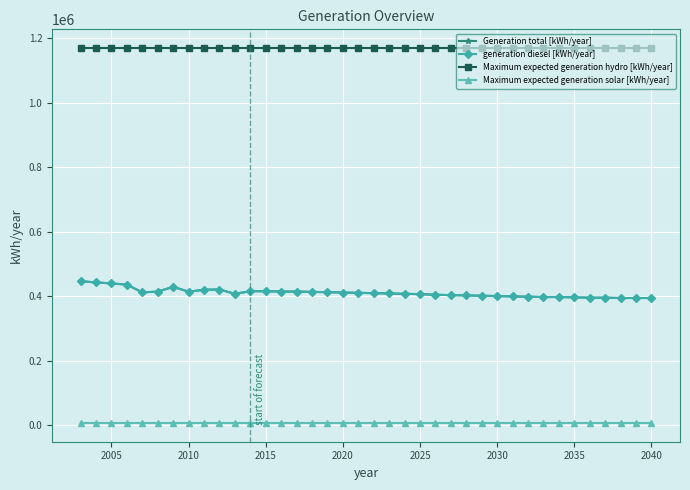

Is this an area chart (filled region under the line)?

No